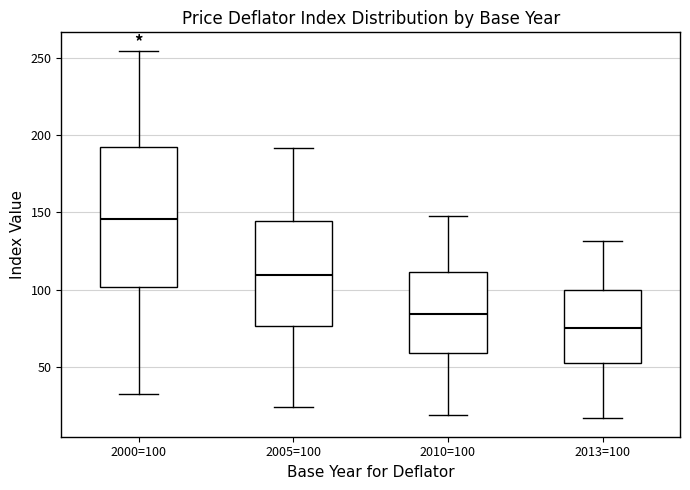

Reading left to right, read every box against the y-axis: the position of its median line, the range the box covers, and the ends of its whiskers. The values are not printed on the chart, so give them approximately, as read against the axis.

2000=100: median 145, box 100 to 190, whiskers 30 to 255
2005=100: median 110, box 75 to 145, whiskers 25 to 190
2010=100: median 85, box 60 to 110, whiskers 20 to 145
2013=100: median 75, box 55 to 100, whiskers 15 to 130